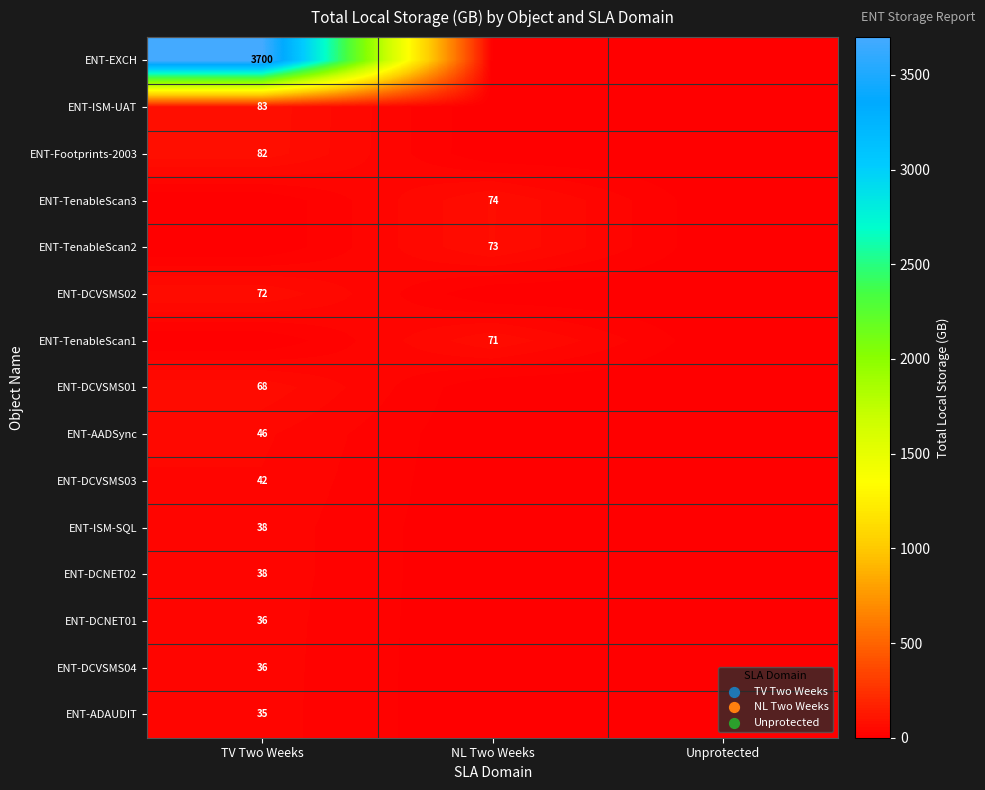

Which series has the largest total across all categories?

row_0